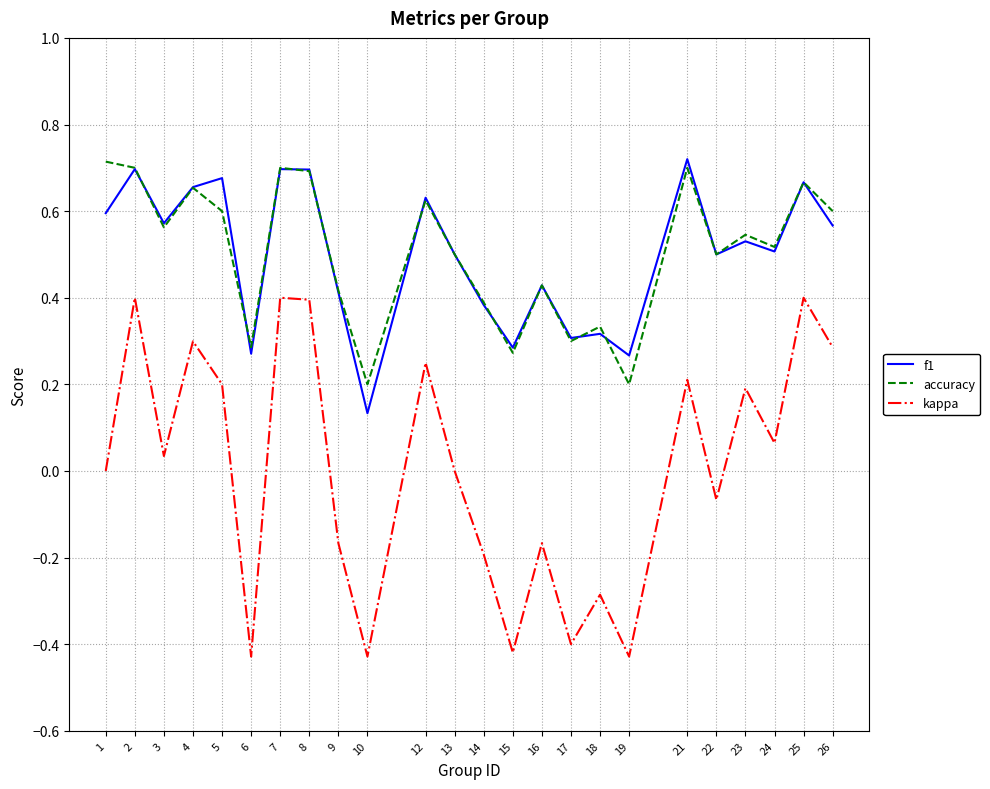

Which series has the largest range (max minus min)?

kappa